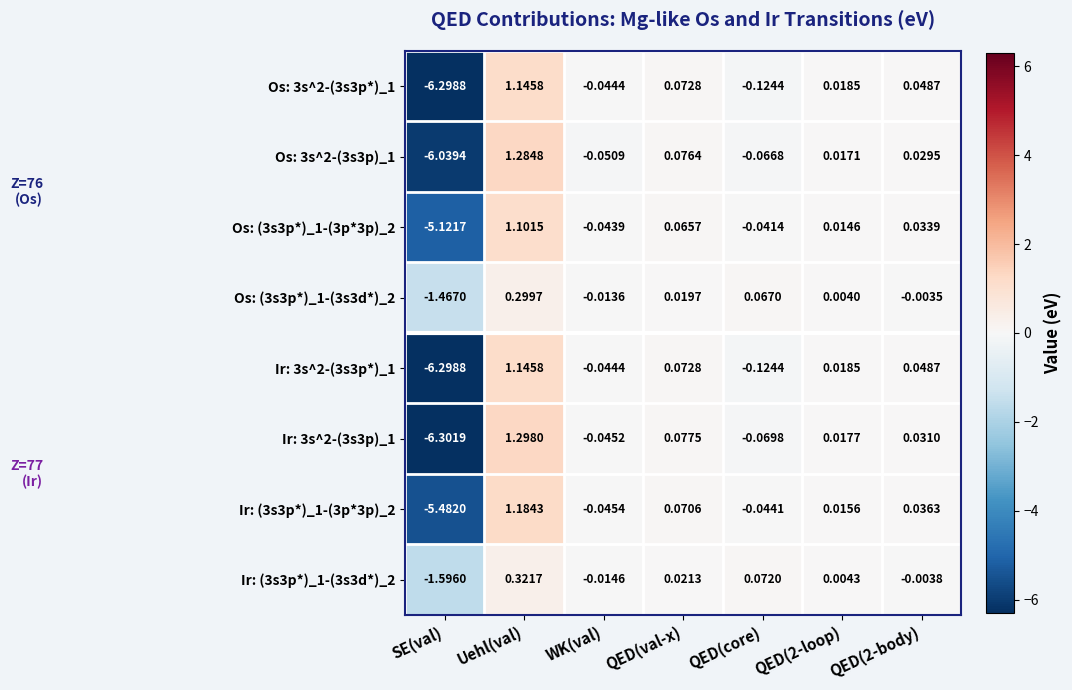

Which category has the lowest value across all series?

SE(val)